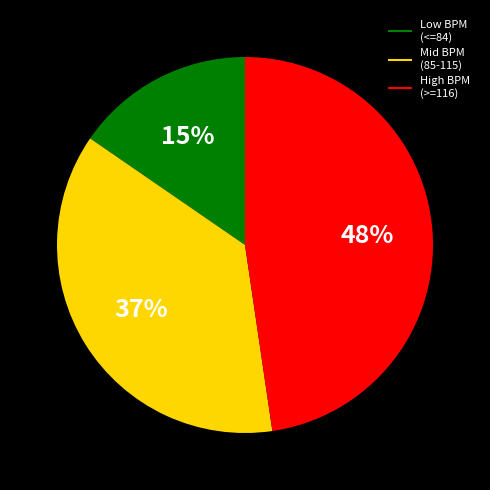

Does any single category account for the majority?

No